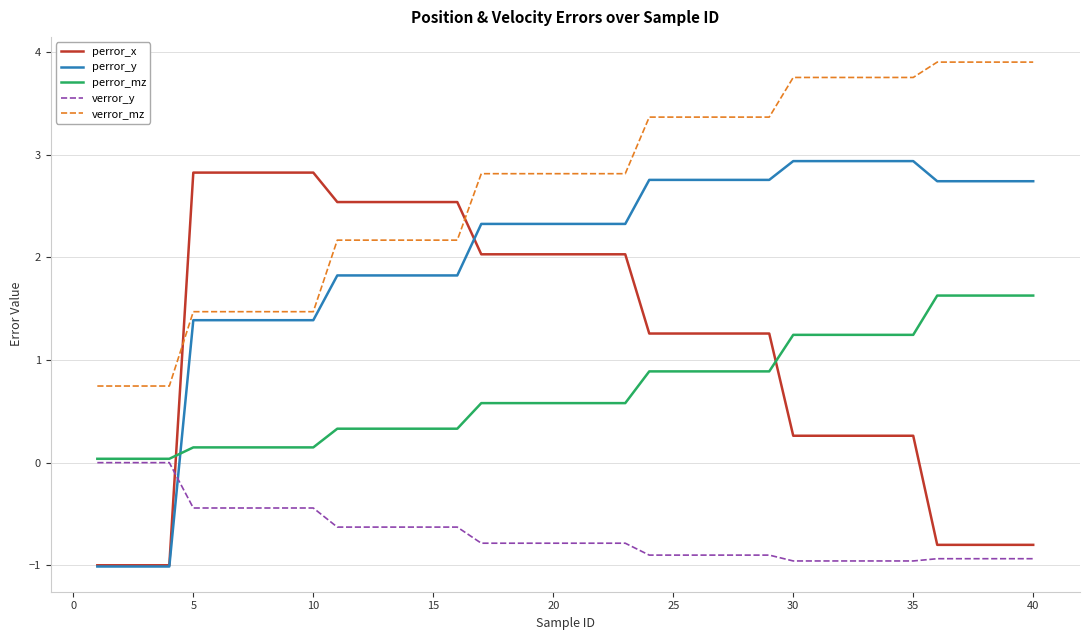

Which series has the widest spread of values?

perror_y